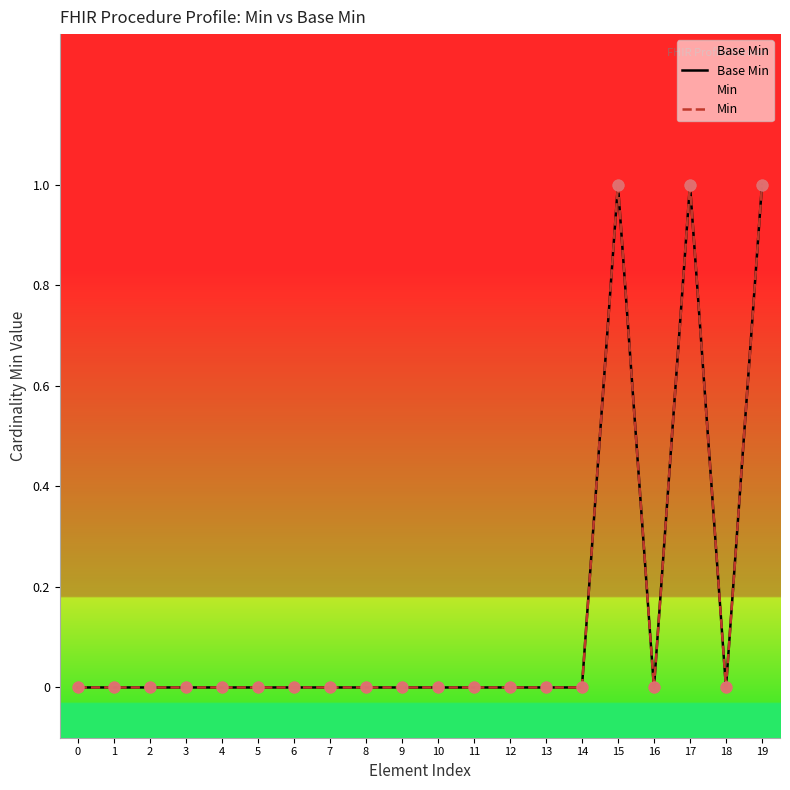

Is the value of Min at 3 greater than the value of Base Min at 16?

No